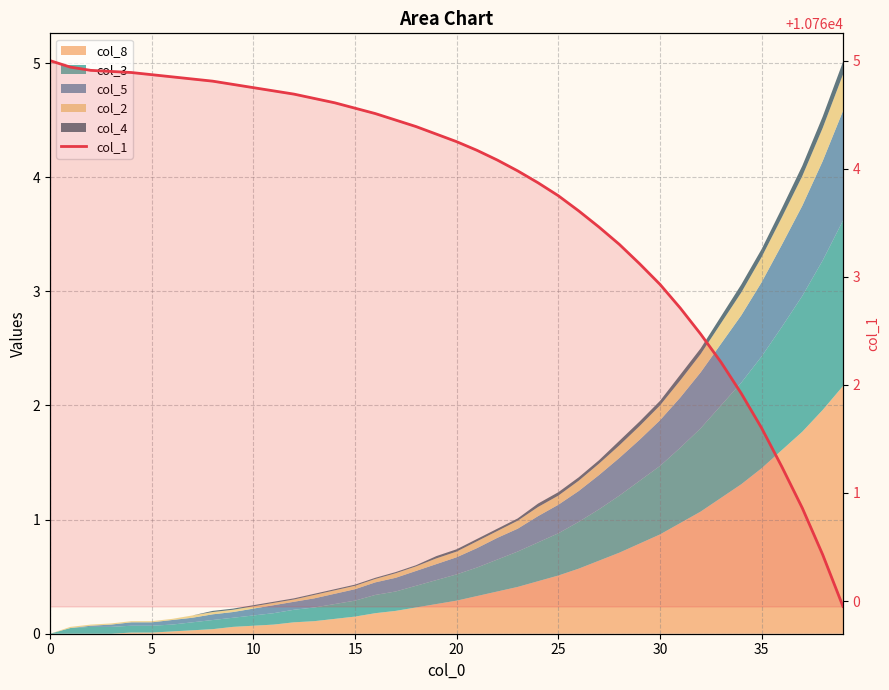

What is the smallest value displayed?

10760.0